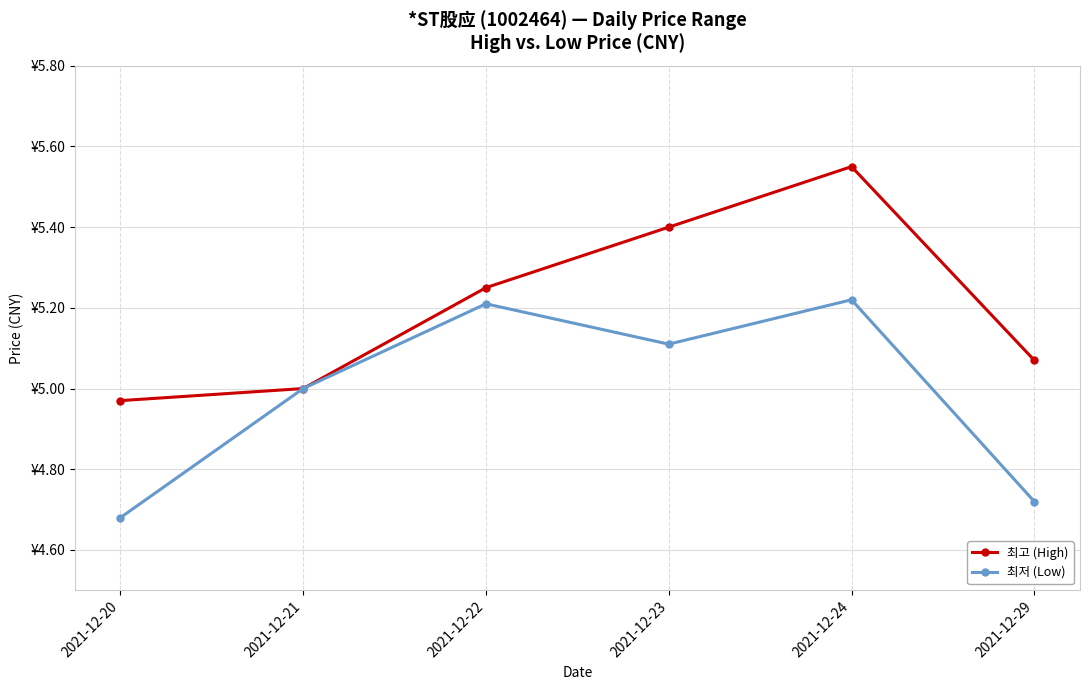

Which series has the largest total across all categories?

최고 (High)